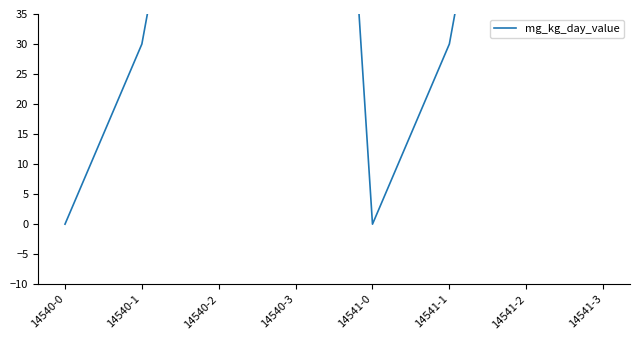

At which category does the data reach its first local peak?

14540-3